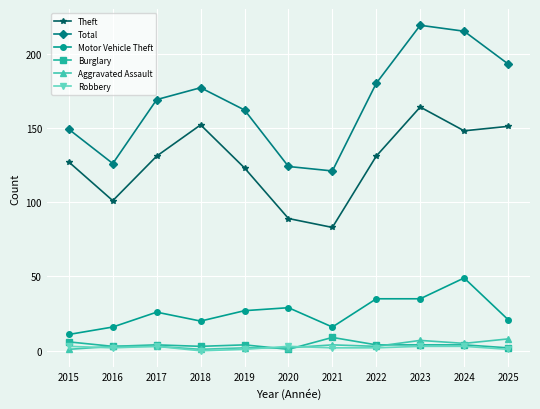

True or false: Theft and Robbery intersect in this chart.

False